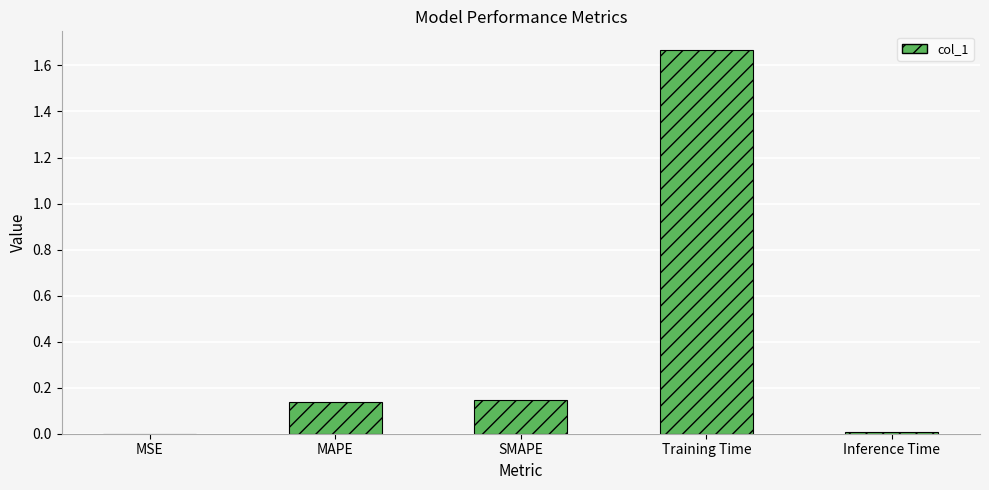

The value at Training Time is 2.3. True or false?

False